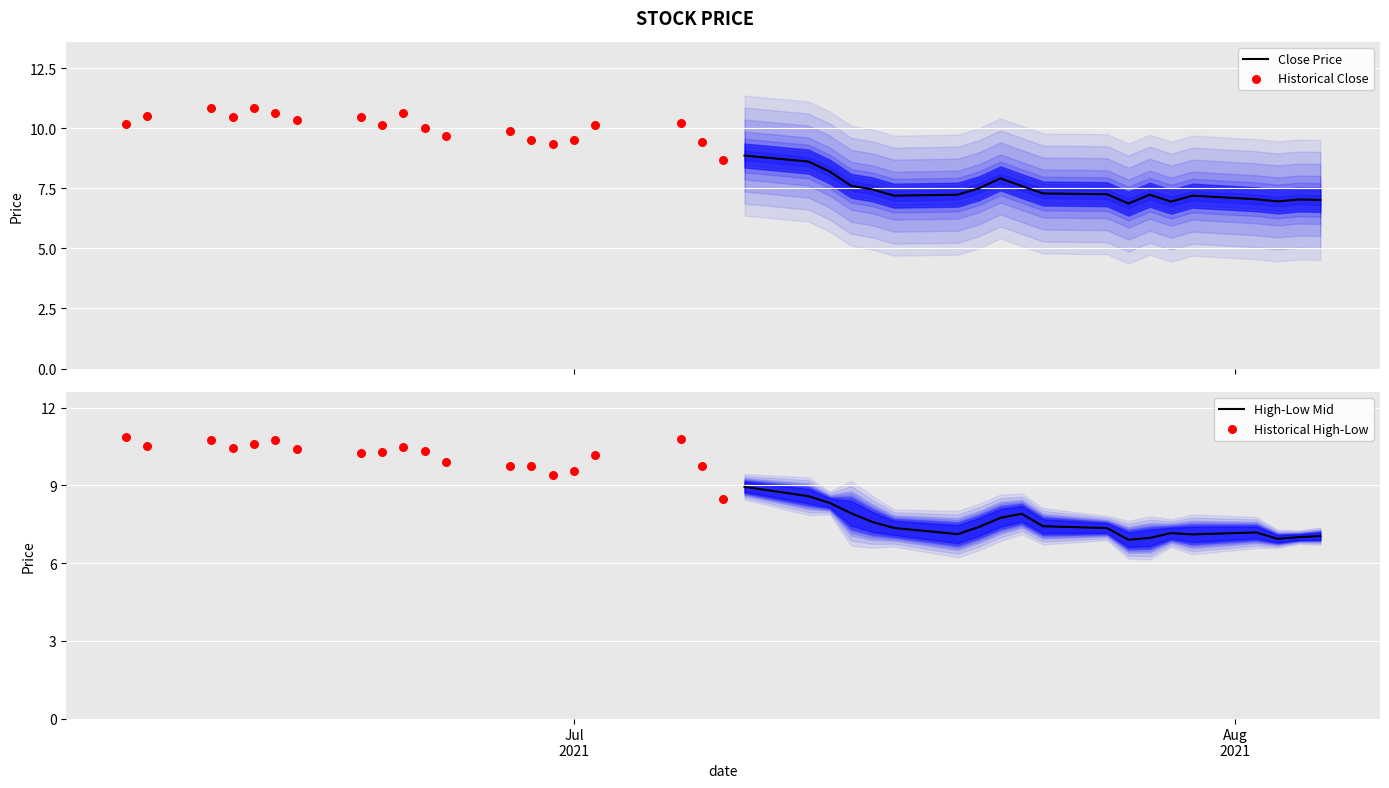

Which series reaches the maximum Y coordinate?

Historical Close